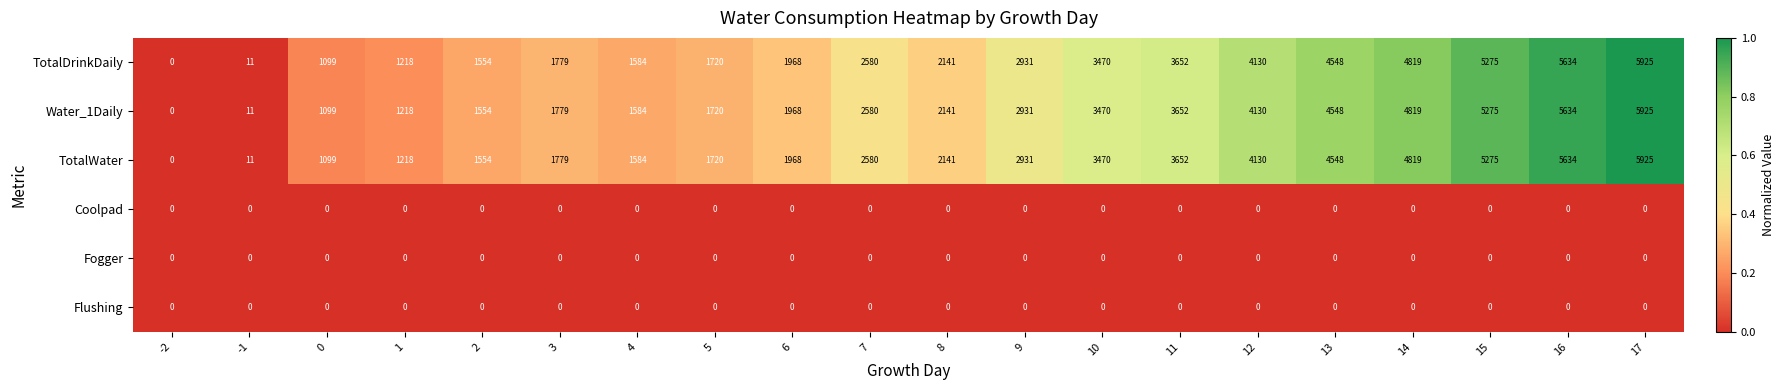

At which category is the sum across all series the highest?

17